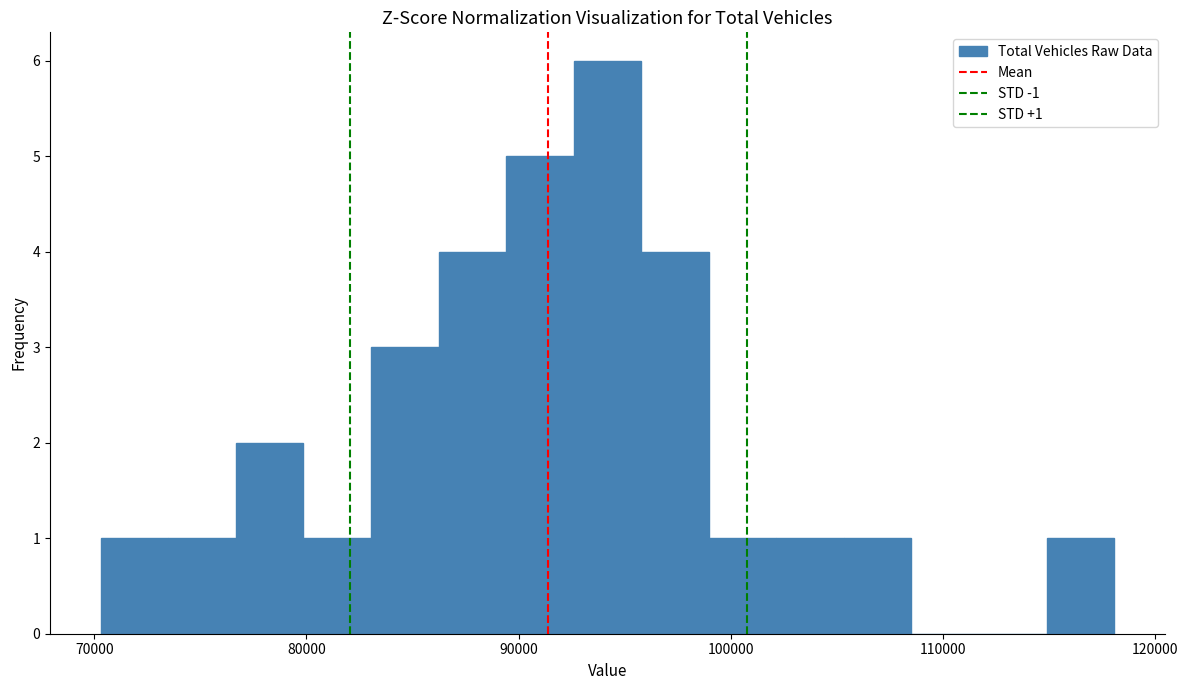

Around what value on the x-axis is the tallest bar? Give the approximate position of its centre, as read against the axis.

94000